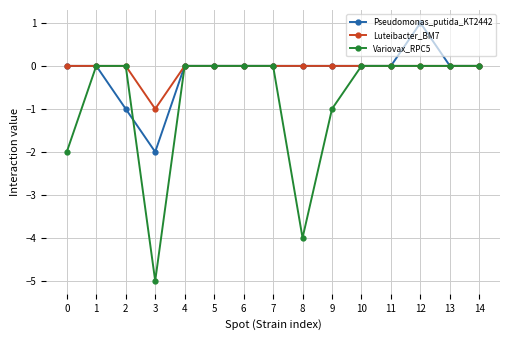

What is the lowest value of the Pseudomonas_putida_KT2442 series?

-2